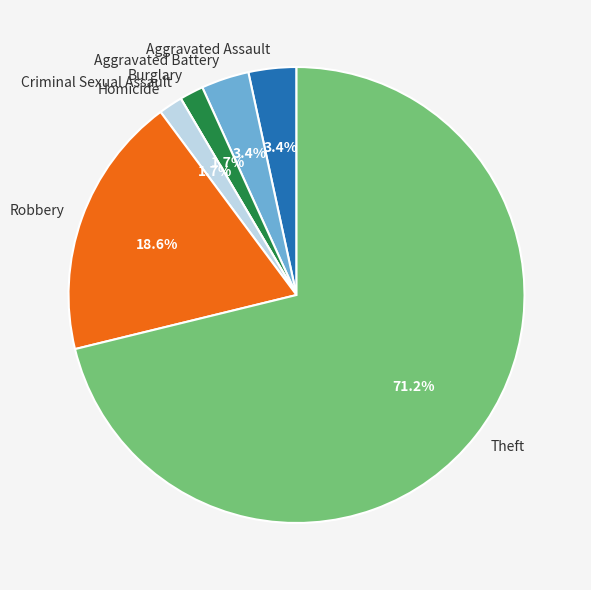

To the nearest percent, what is the average slice percentage?

14%